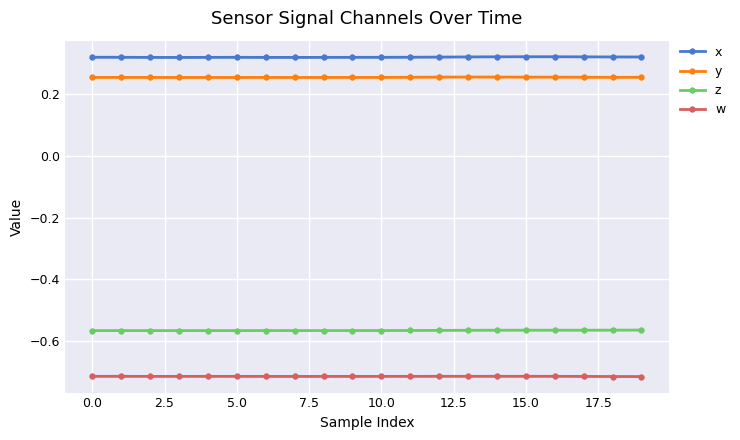

What is the value of the x point at the 3rd from the left?

0.3